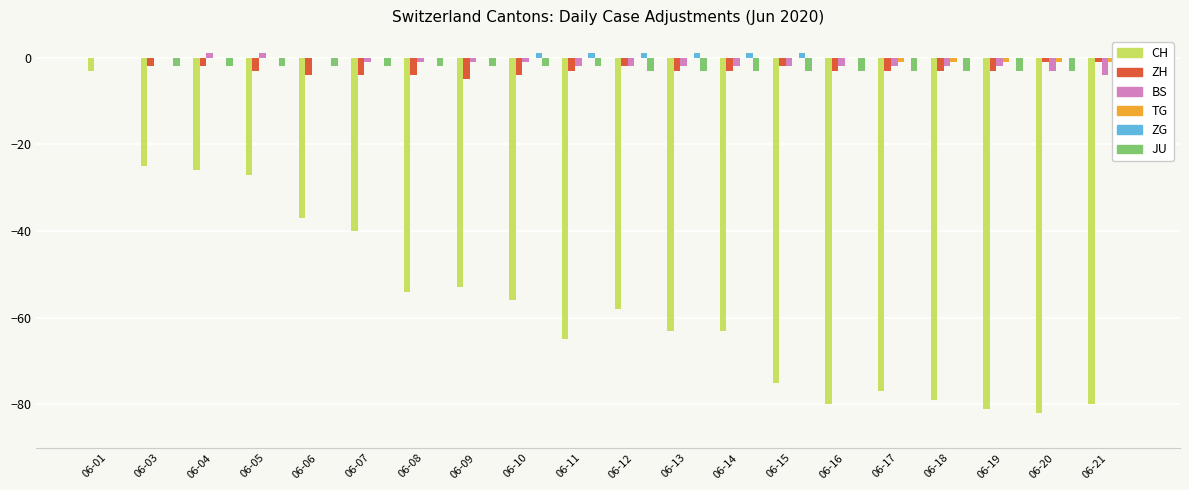

How many categories are shown in the chart?

20